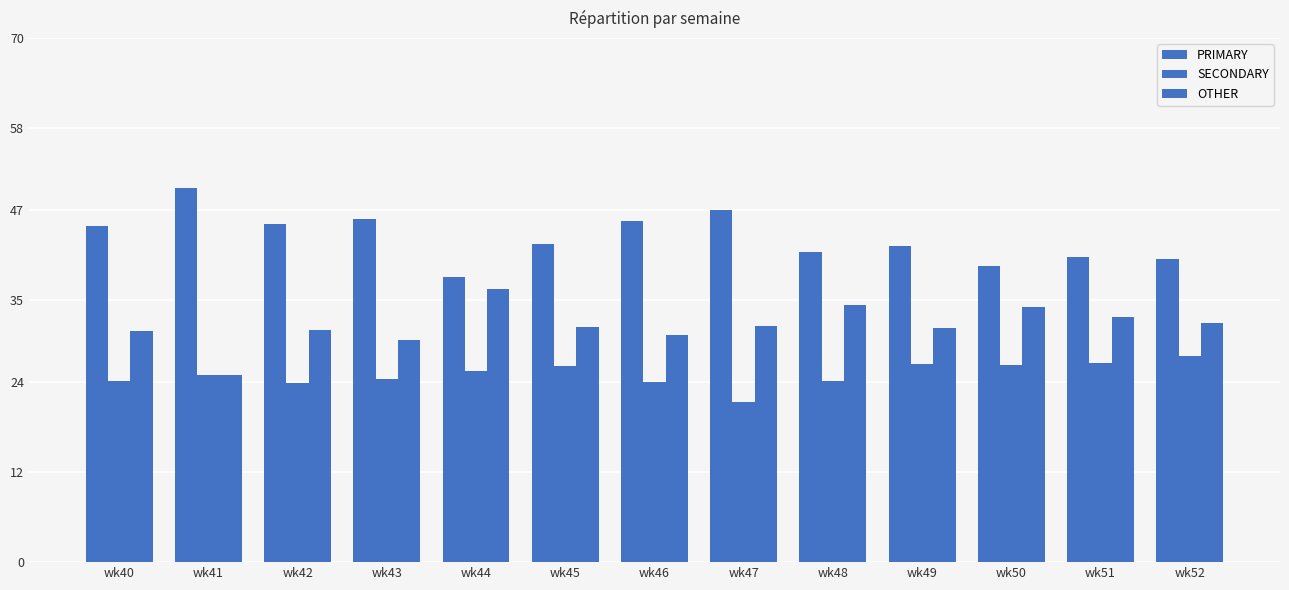

Rank the series by their maximum value, from lowest to highest.

SECONDARY, OTHER, PRIMARY